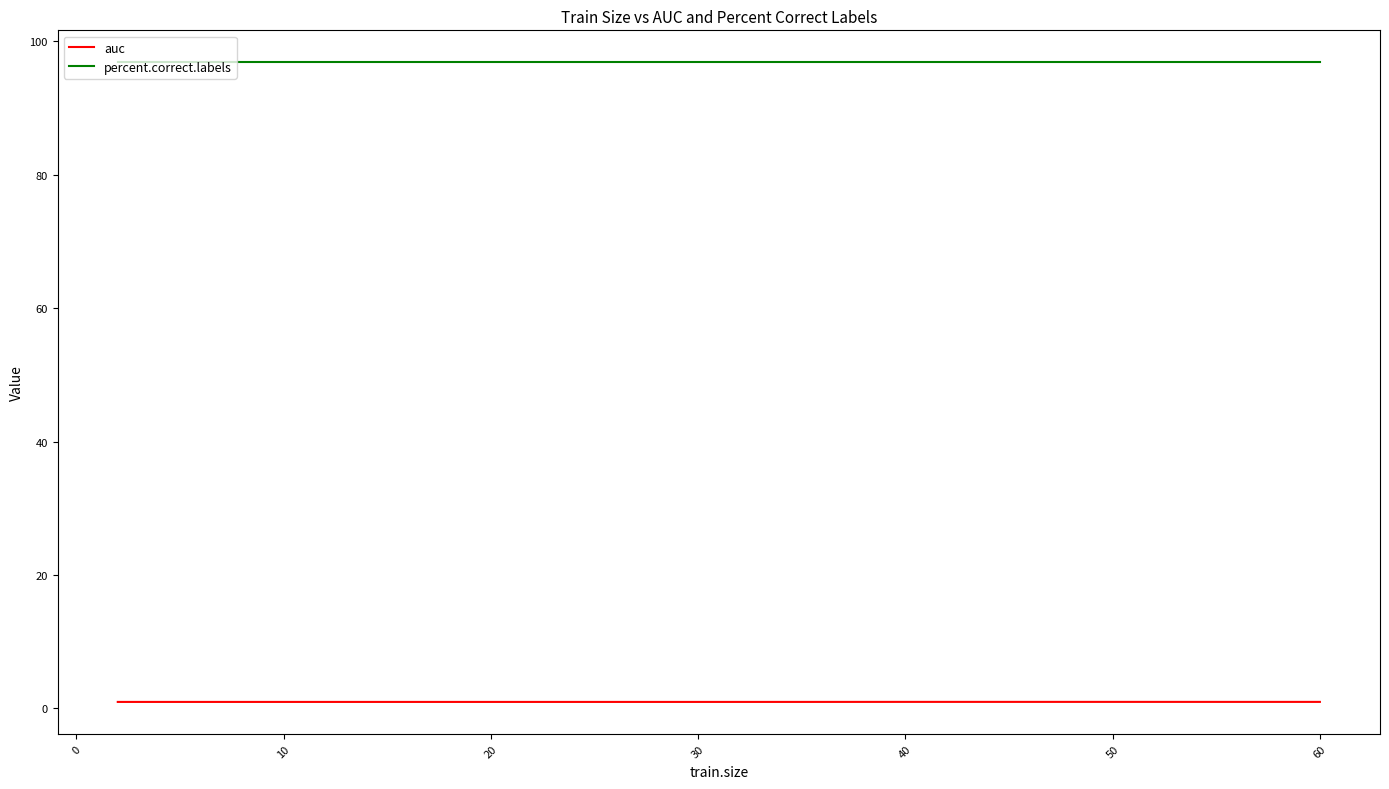

What is the maximum value shown in the chart?

96.9